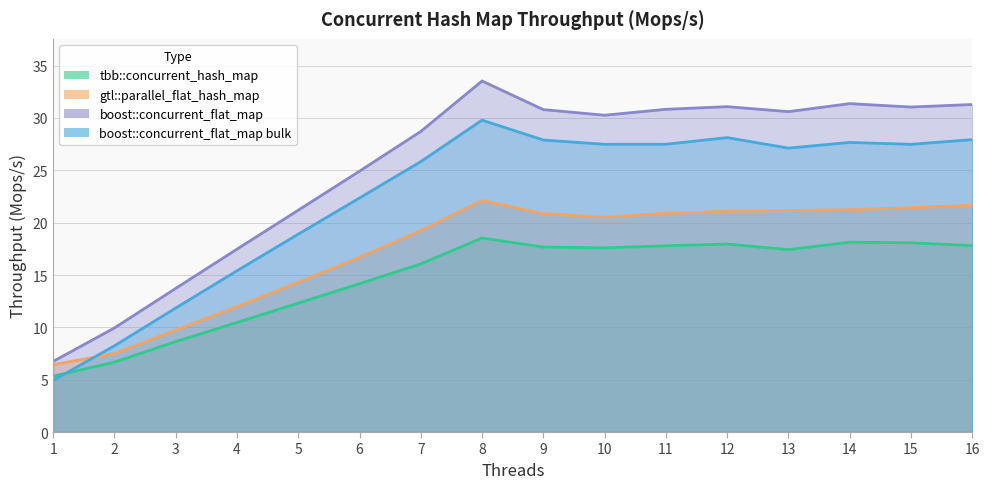

At which category does boost::concurrent_flat_map reach its first local peak?

8